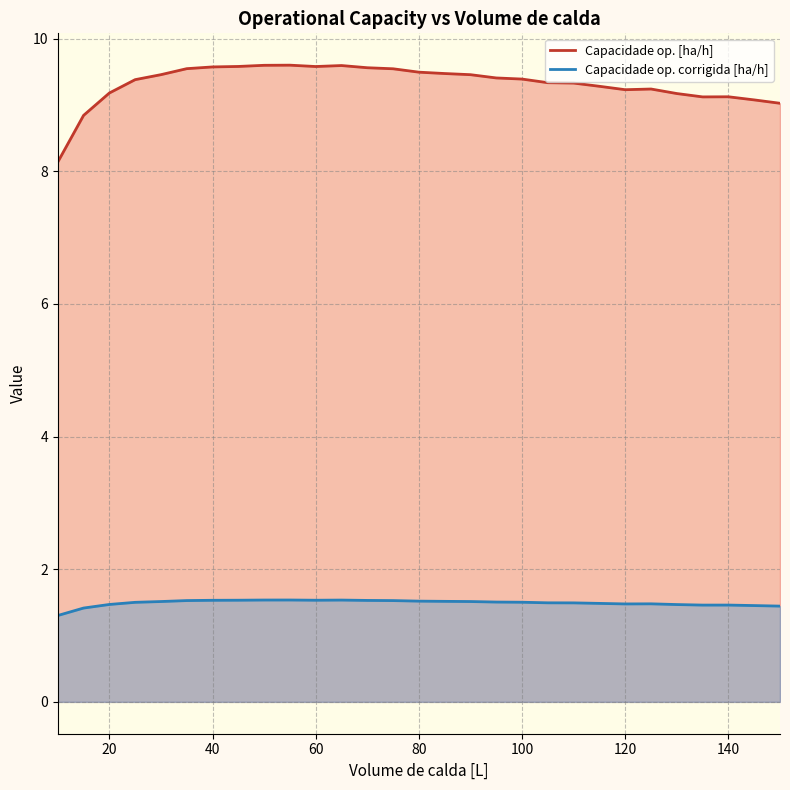

The Capacidade op. corrigida [ha/h] series shows 1.9 at 140. True or false?

False